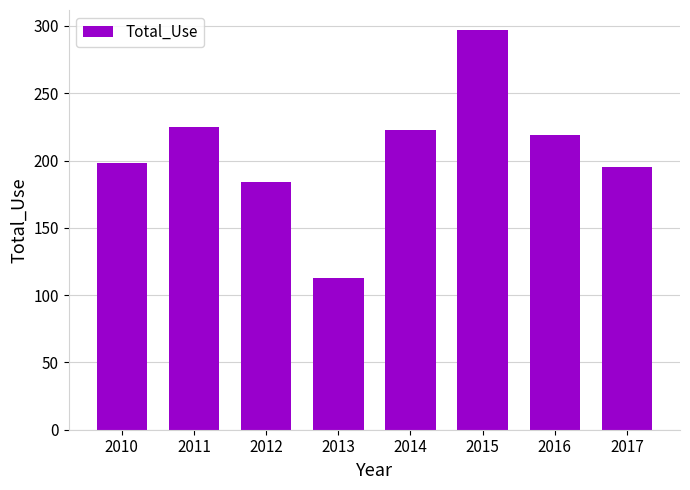

What is the greatest value displayed?

297